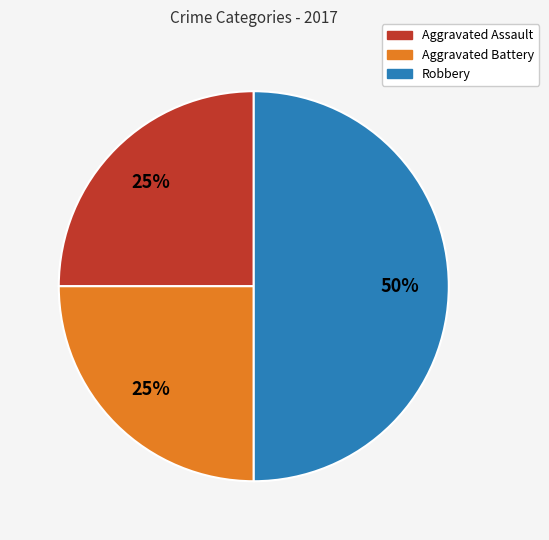

To the nearest percent, what is the combined percentage of Aggravated Assault and Aggravated Battery?

50%